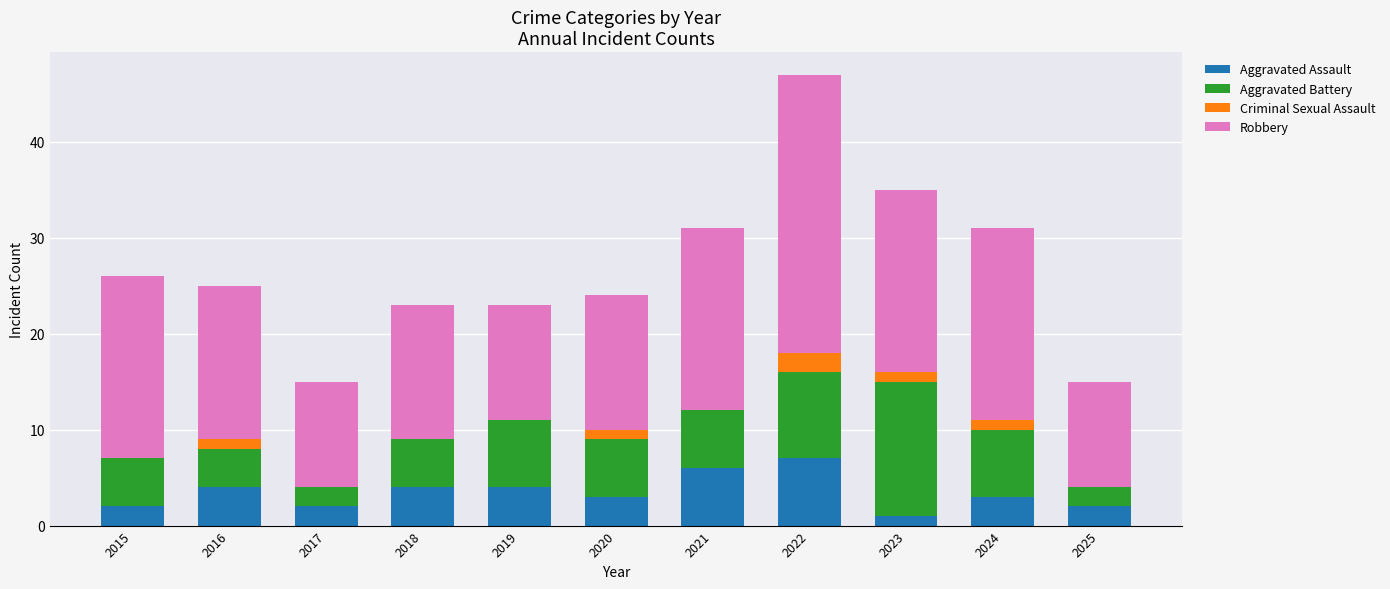

How many series are shown in this chart?

4